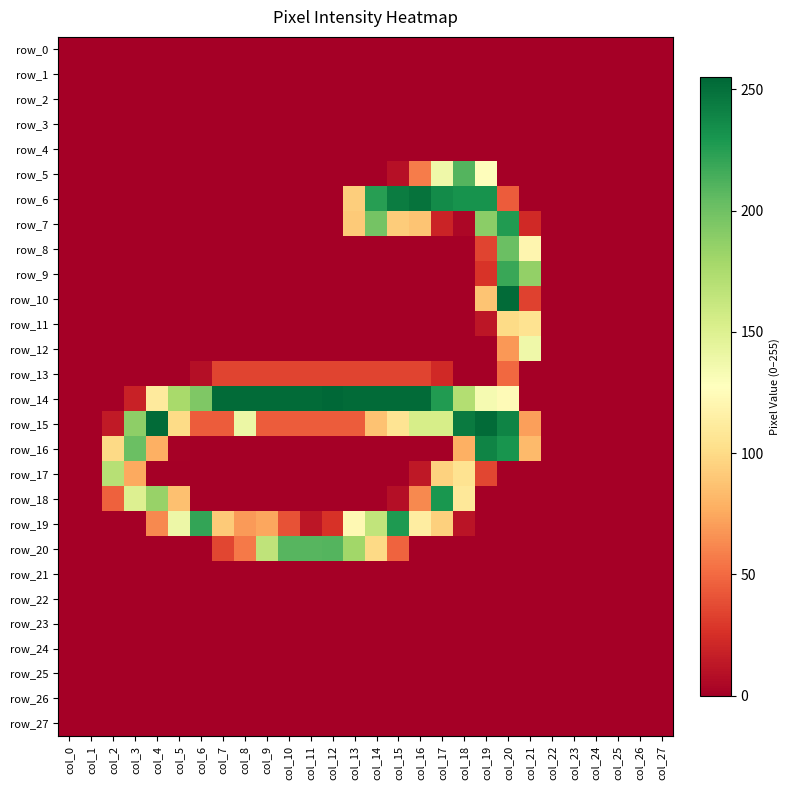

List the labels in order of row_21 value, smallest first.

col_0, col_1, col_2, col_3, col_4, col_5, col_6, col_7, col_8, col_9, col_10, col_11, col_12, col_13, col_14, col_15, col_16, col_17, col_18, col_19, col_20, col_21, col_22, col_23, col_24, col_25, col_26, col_27